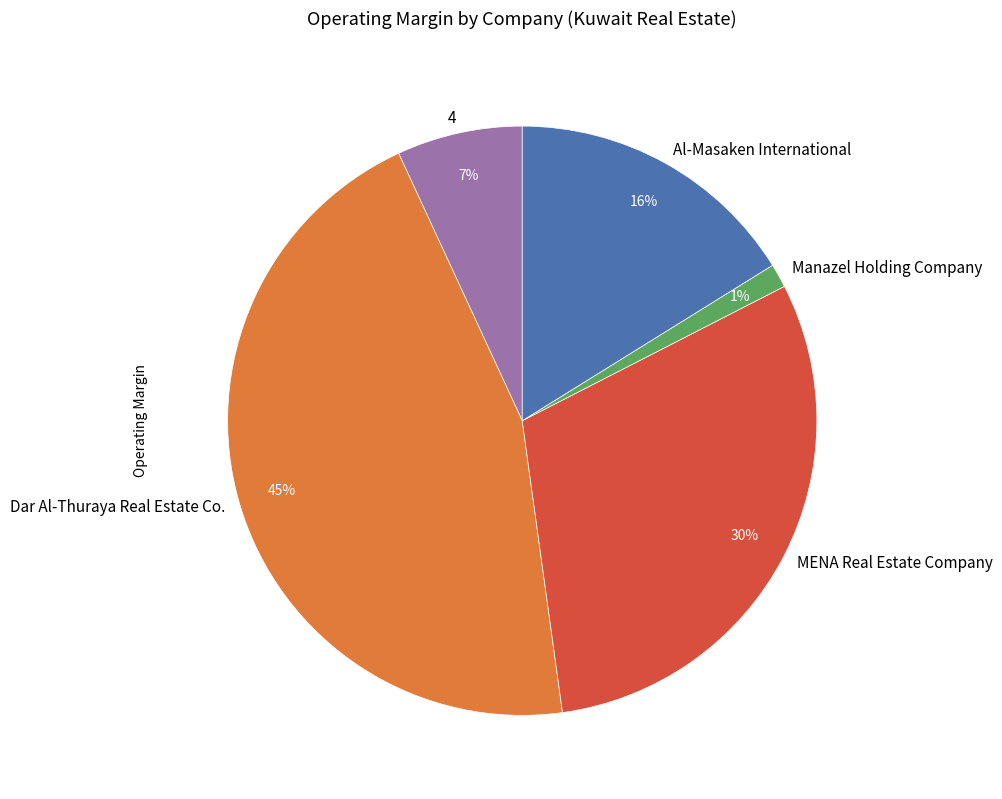

Which category has the biggest portion of the pie?

Dar Al-Thuraya Real Estate Co.